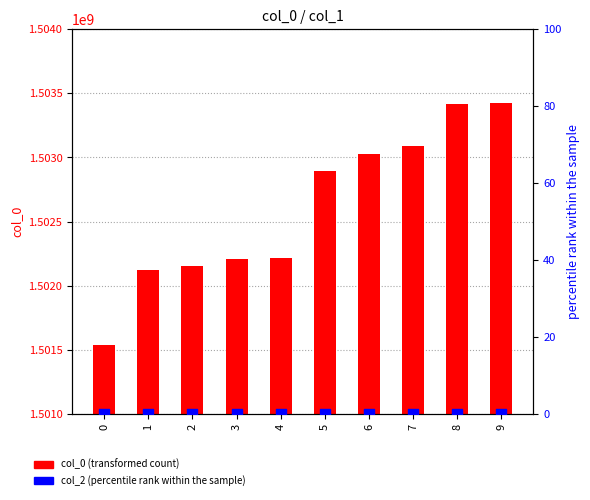

Is the value of col_2 (percentile rank) at 1 greater than the value of col_0 (transformed count) at 8?

No